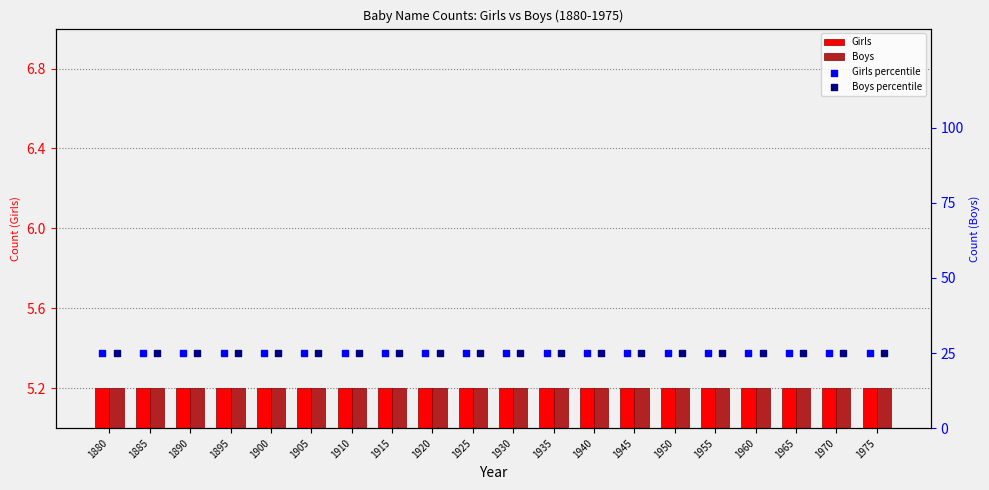

Which series has the largest Y range (max minus min)?

Girls